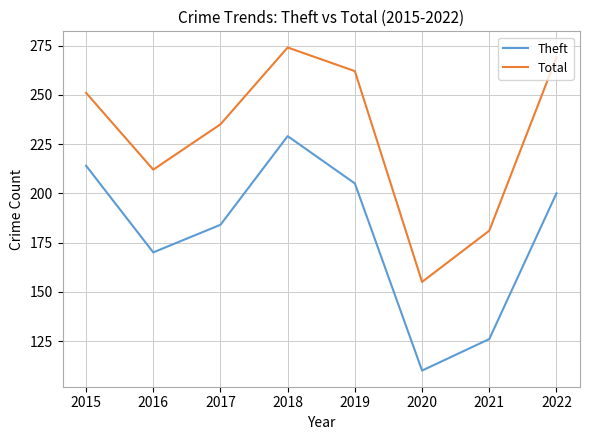

What is the average value of the Total series?

230